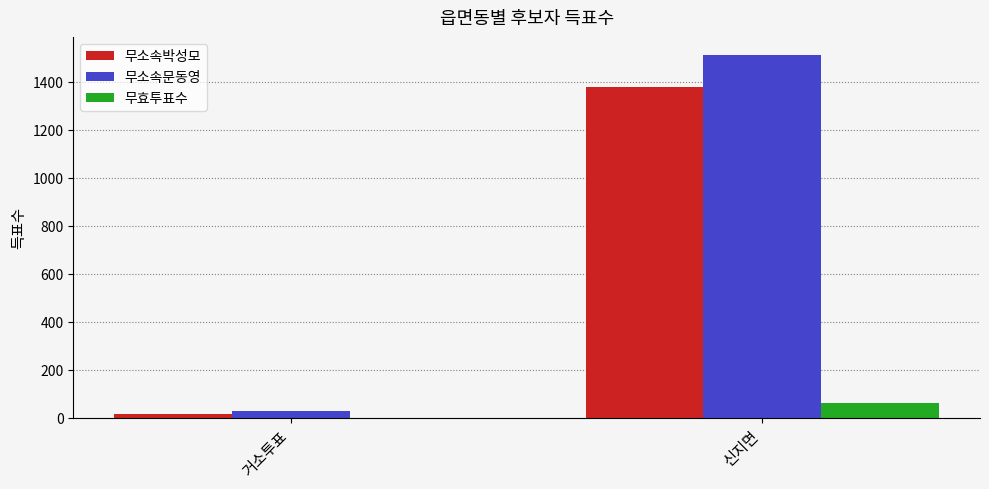

True or false: 무소속박성모 has a value of 1380 at 신지면.

True